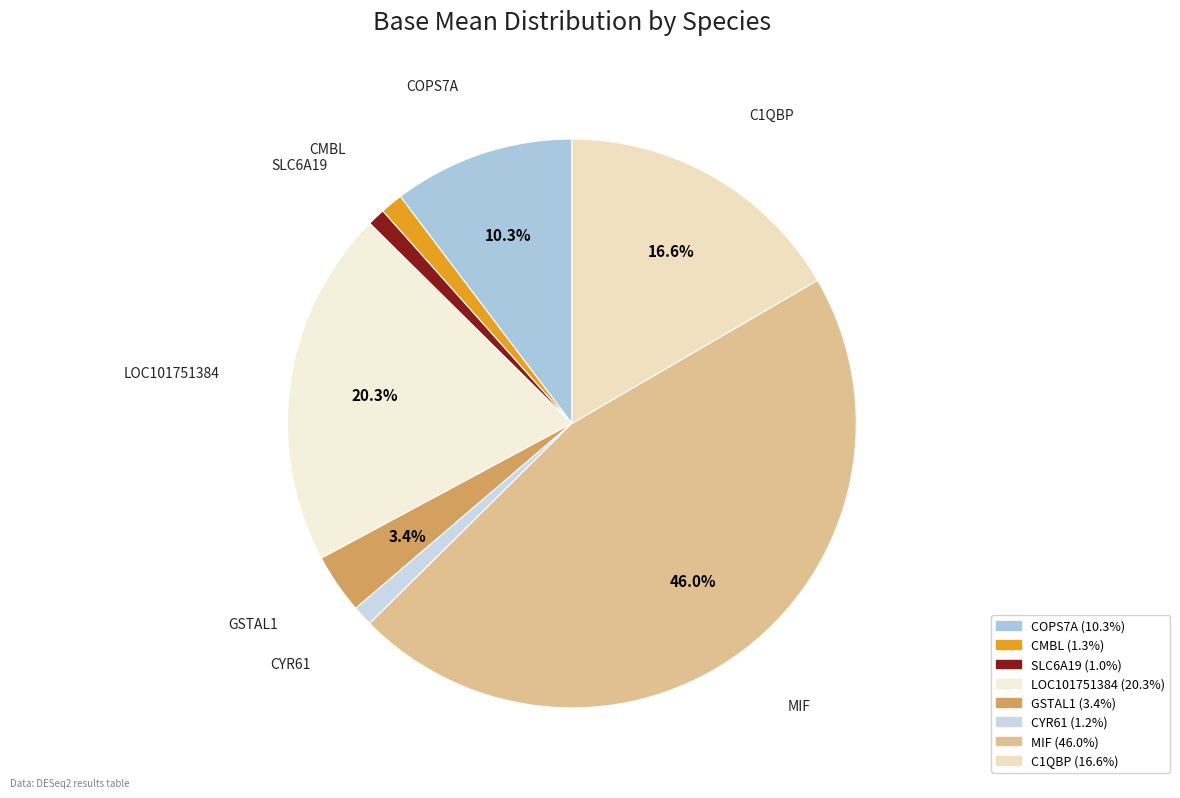

To the nearest percent, what is the average slice percentage?

12%